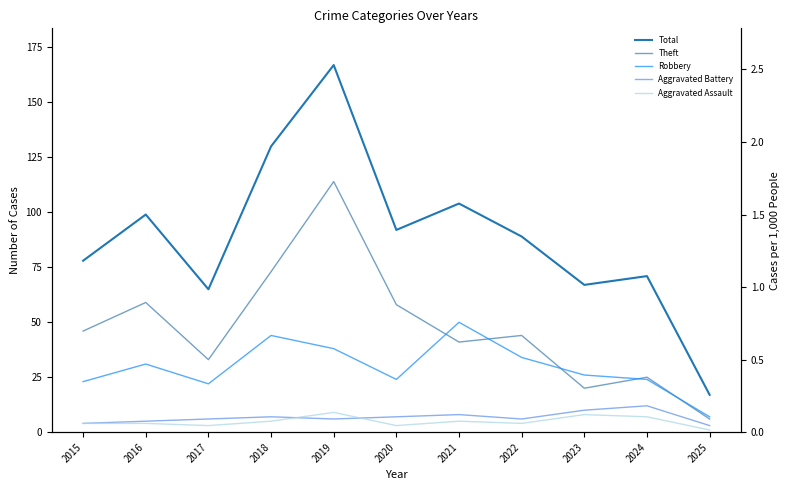

At which label does Aggravated Assault reach its peak?

2019